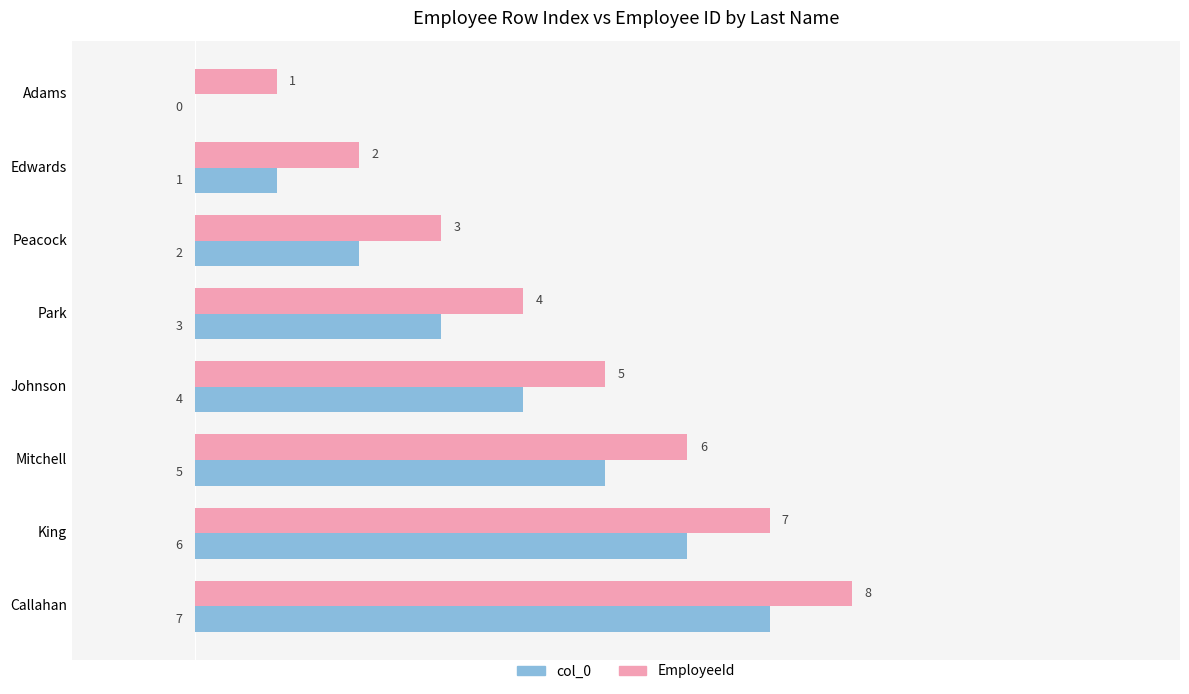

At which category is the sum across all series the highest?

Callahan